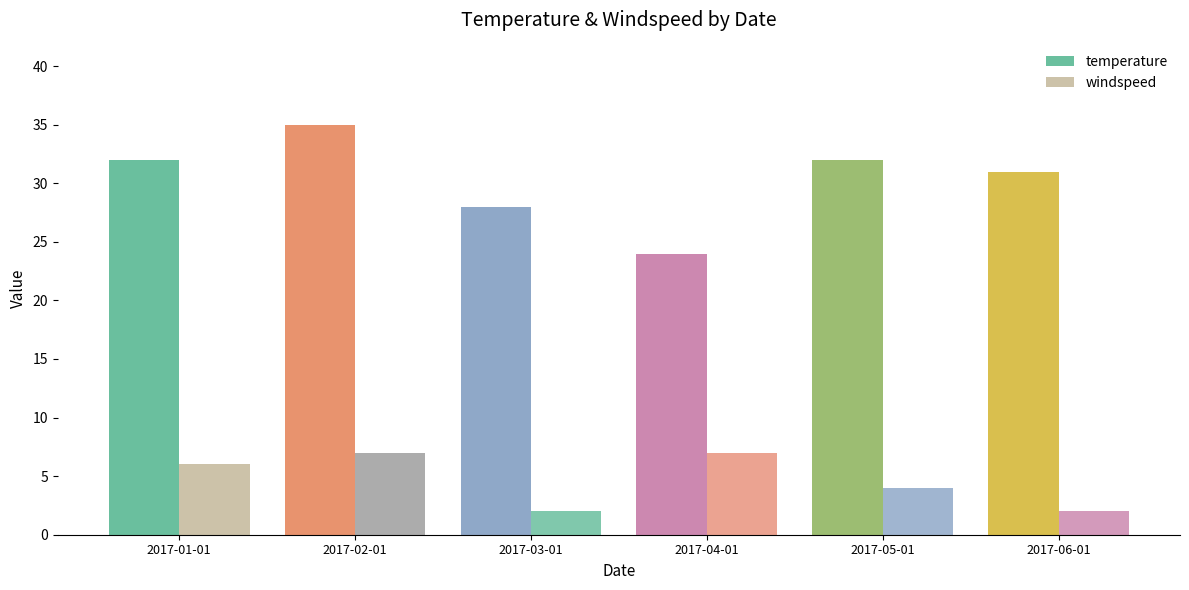

Rank the series by their average value, from highest to lowest.

temperature, windspeed